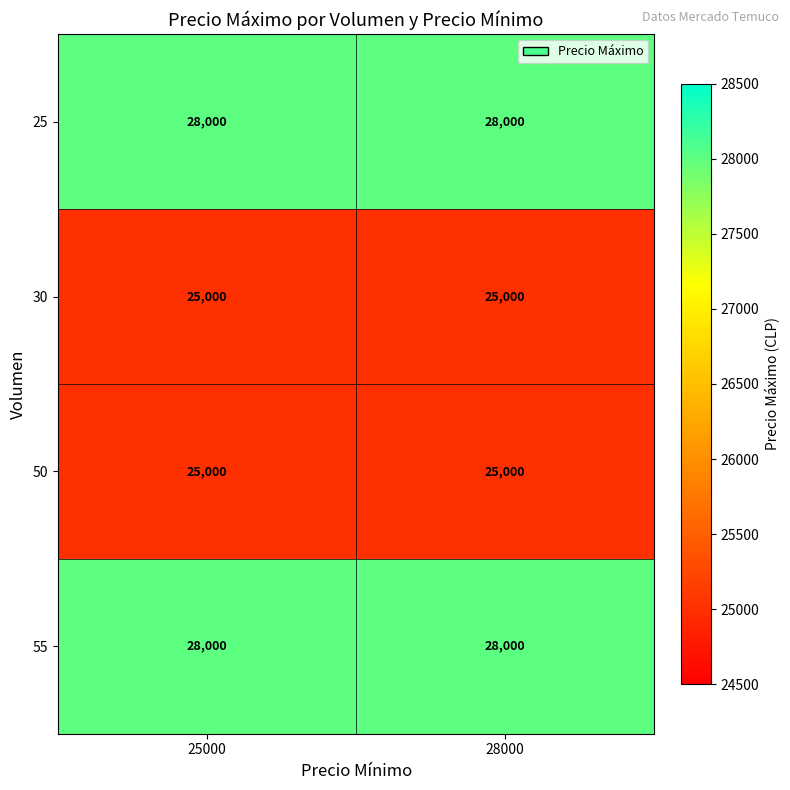

The 50 series shows 25000 at 28000. True or false?

True